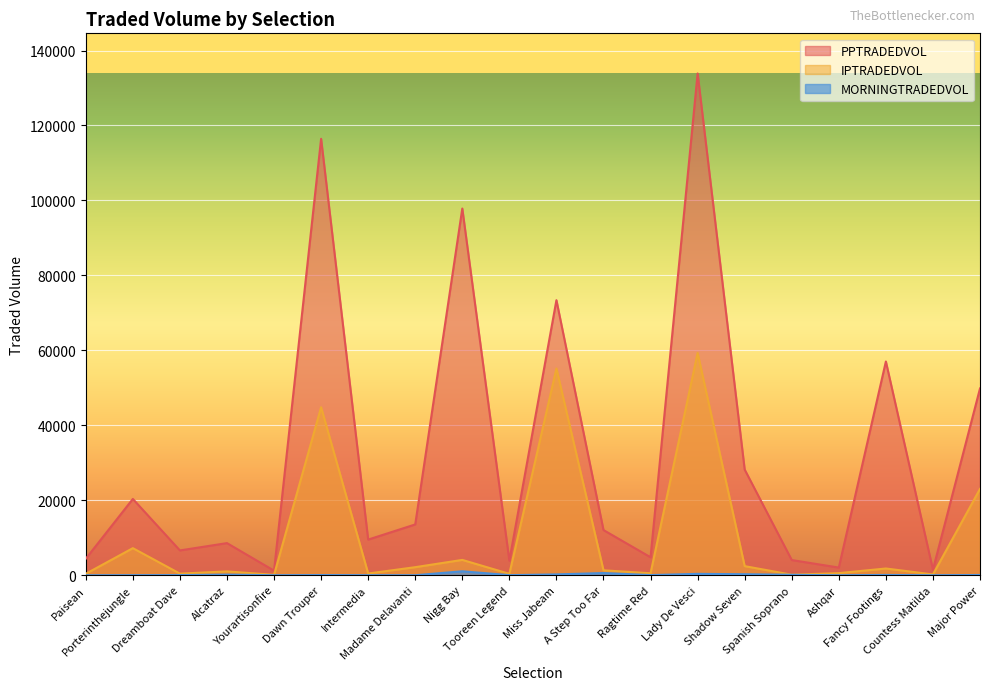

Between Lady De Vesci and Ashqar, which series saw the biggest shift?

PPTRADEDVOL